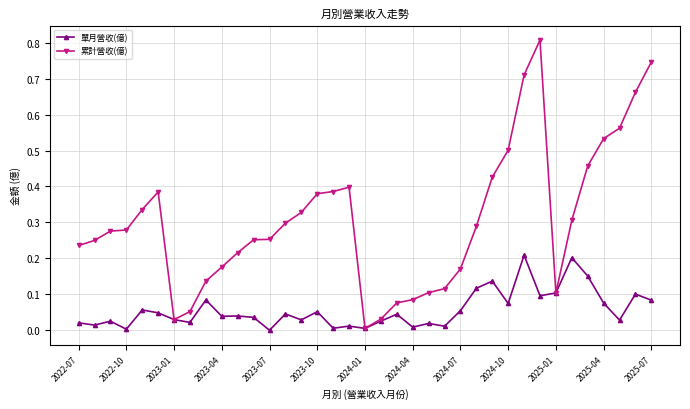

True or false: 單月營收(億) has more than 2 interior local peaks.

True